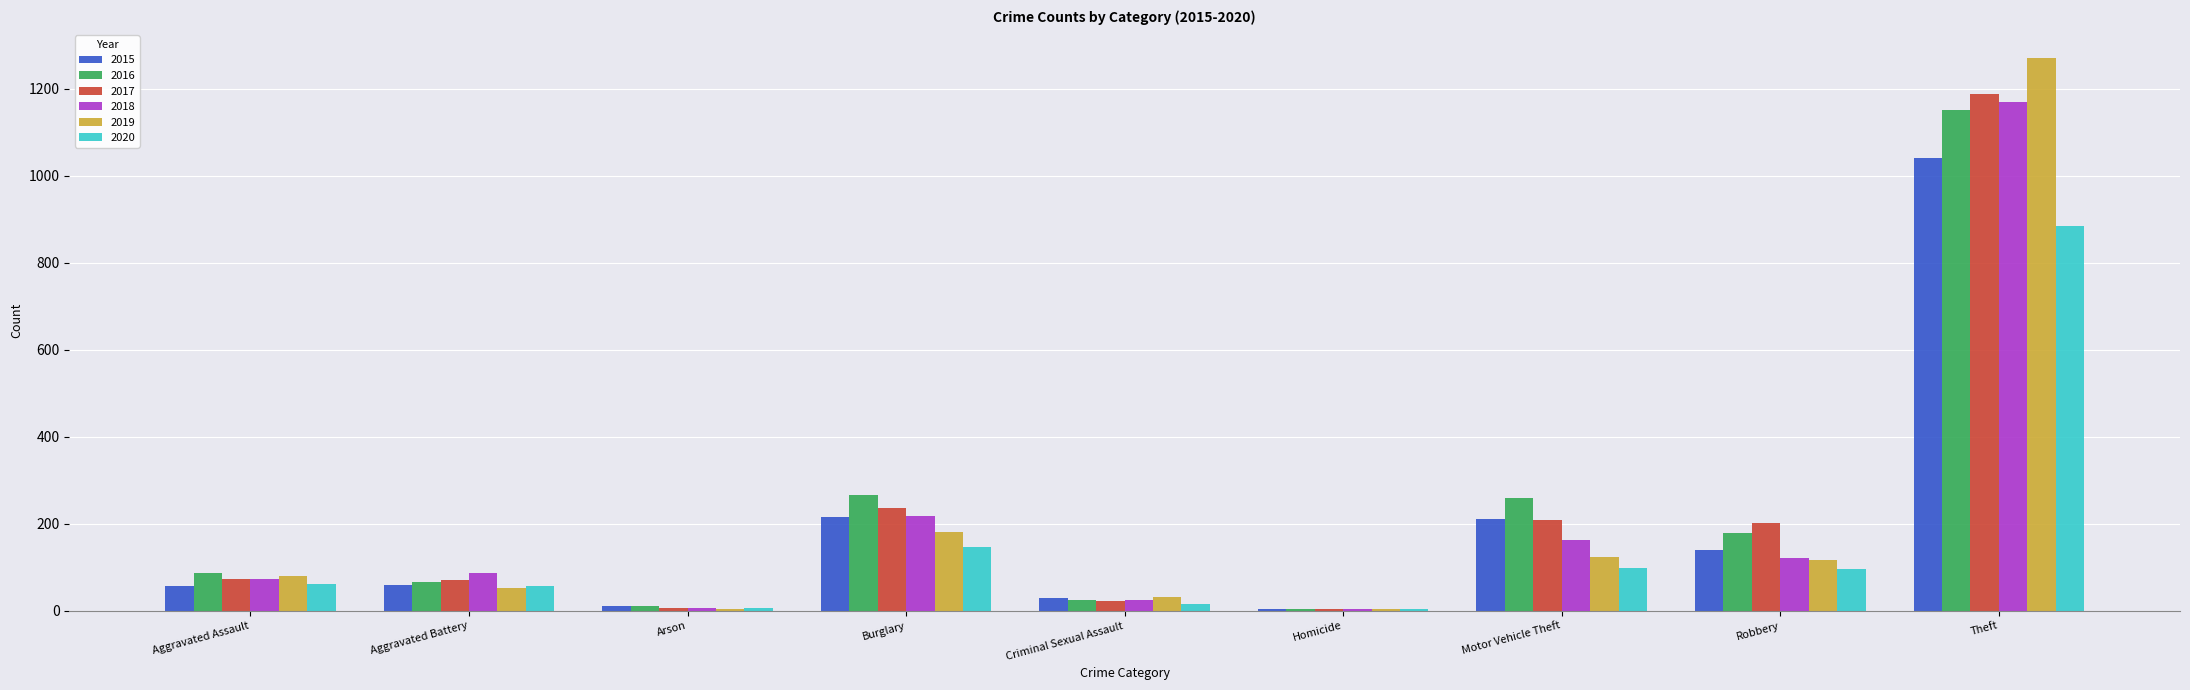

The value of 2017 at Burglary is 237. True or false?

True